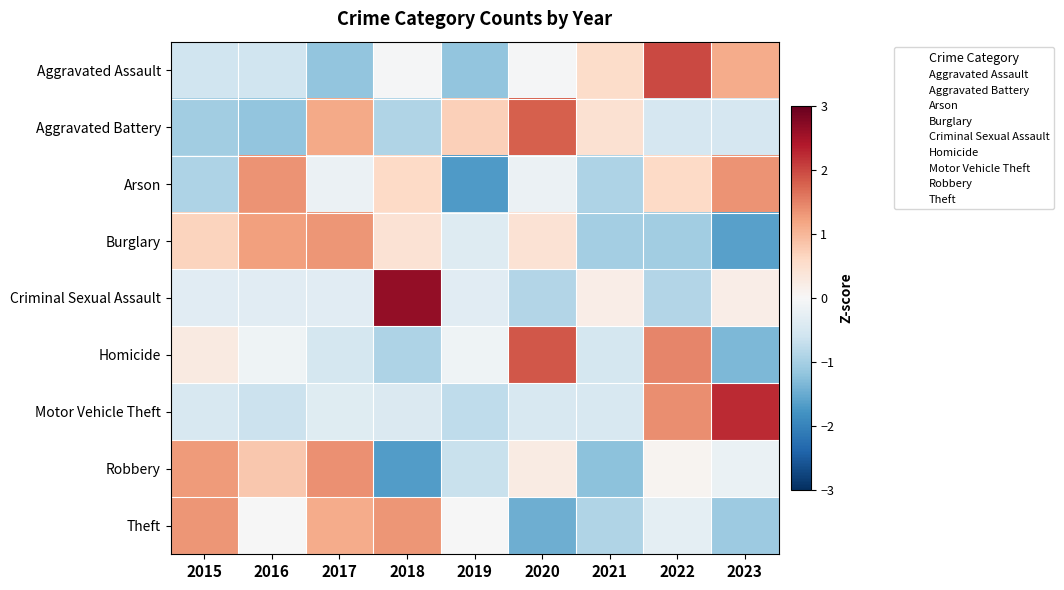

Reading right to left, transcribe all the data shown in this chart.

Aggravated Assault: 2023=1.1	2022=2.0	2021=0.5	2020=-0.0	2019=-1.2	2018=-0.0	2017=-1.2	2016=-0.6	2015=-0.6
Aggravated Battery: 2023=-0.5	2022=-0.5	2021=0.5	2020=1.8	2019=0.7	2018=-0.9	2017=1.1	2016=-1.2	2015=-1.0
Arson: 2023=1.4	2022=0.6	2021=-0.9	2020=-0.2	2019=-1.7	2018=0.6	2017=-0.2	2016=1.4	2015=-0.9
Burglary: 2023=-1.6	2022=-1.0	2021=-1.0	2020=0.4	2019=-0.4	2018=0.4	2017=1.3	2016=1.2	2015=0.7
Criminal Sexual Assault: 2023=0.2	2022=-0.9	2021=0.2	2020=-0.9	2019=-0.3	2018=2.6	2017=-0.3	2016=-0.3	2015=-0.3
Homicide: 2023=-1.3	2022=1.5	2021=-0.5	2020=1.9	2019=-0.1	2018=-0.9	2017=-0.5	2016=-0.1	2015=0.3
Motor Vehicle Theft: 2023=2.2	2022=1.4	2021=-0.5	2020=-0.5	2019=-0.8	2018=-0.4	2017=-0.4	2016=-0.6	2015=-0.5
Robbery: 2023=-0.2	2022=0.1	2021=-1.2	2020=0.3	2019=-0.7	2018=-1.7	2017=1.4	2016=0.8	2015=1.3
Theft: 2023=-1.1	2022=-0.3	2021=-0.9	2020=-1.5	2019=-0.0	2018=1.3	2017=1.1	2016=-0.0	2015=1.3